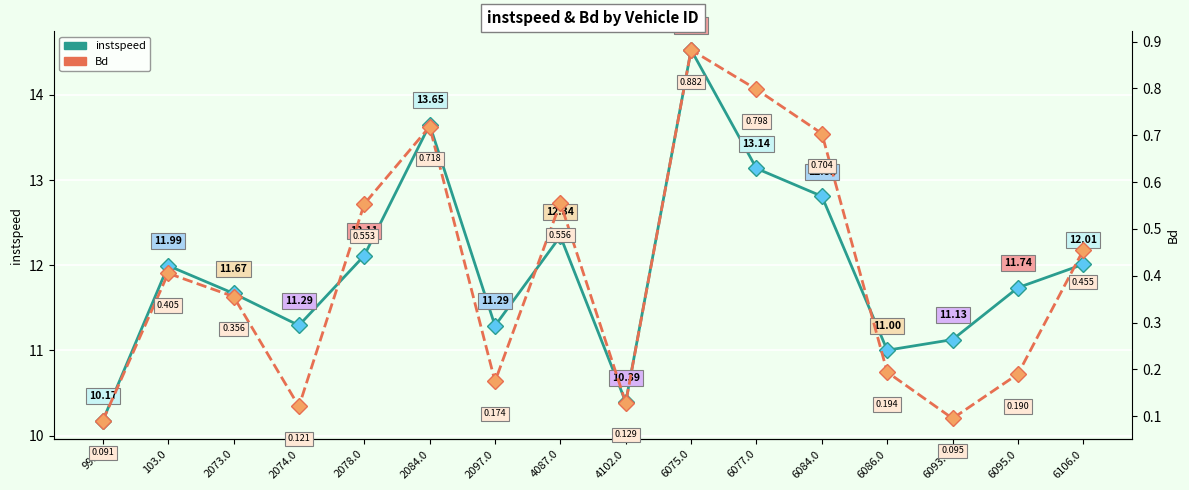

List the labels in order of Bd value, smallest first.

99.0, 6093.0, 2074.0, 4102.0, 2097.0, 6095.0, 6086.0, 2073.0, 103.0, 6106.0, 2078.0, 4087.0, 6084.0, 2084.0, 6077.0, 6075.0